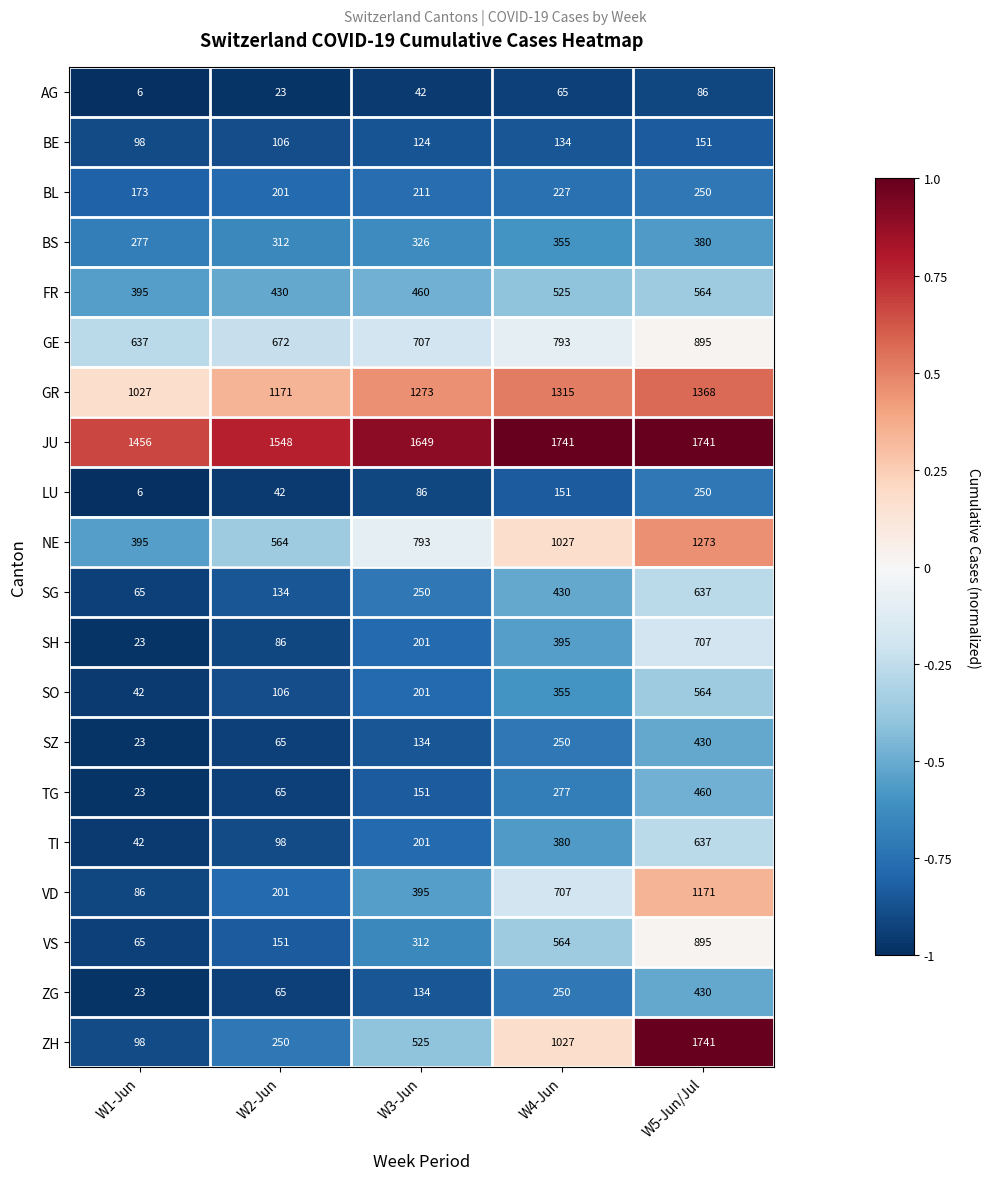

What is the minimum value for ZH?

98